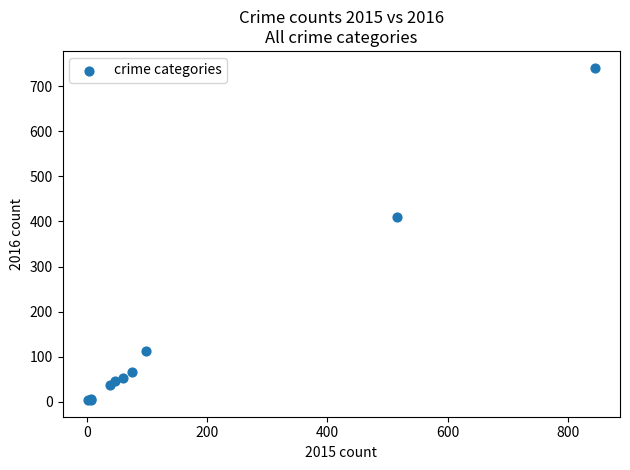

What Y value in the scatter plot is closest to 372?

409